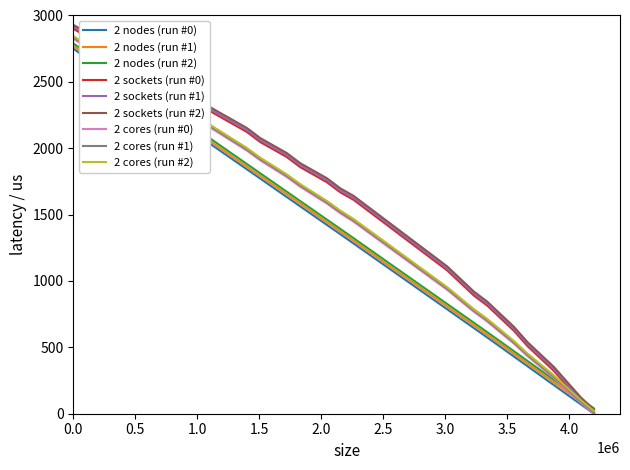

True or false: 2 sockets (run #2) and 2 sockets (run #0) intersect in this chart.

False